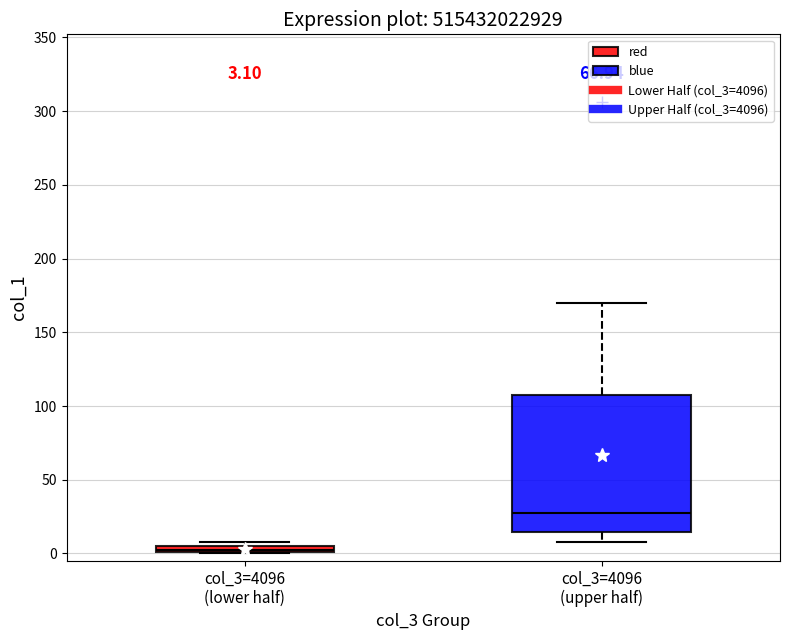

Comparing the boxes themselves (not the whiskers), which one is the tallest?

col_3=4096 (upper half)